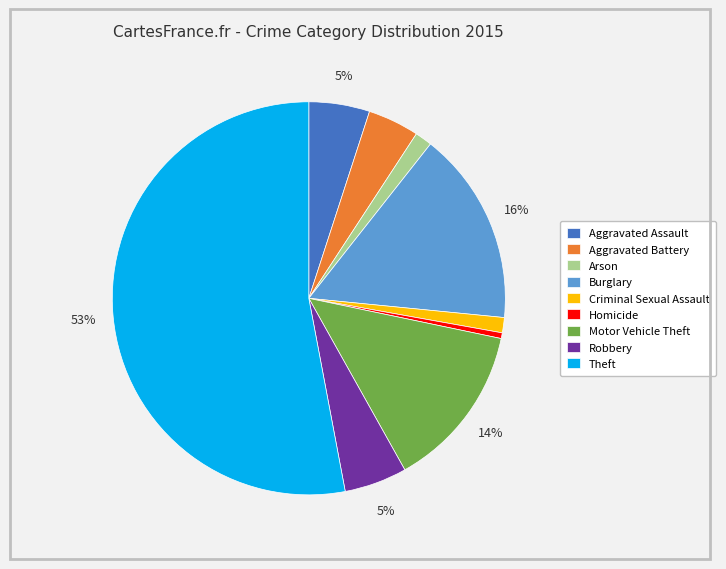

Which has a higher value, Robbery or Arson?

Robbery